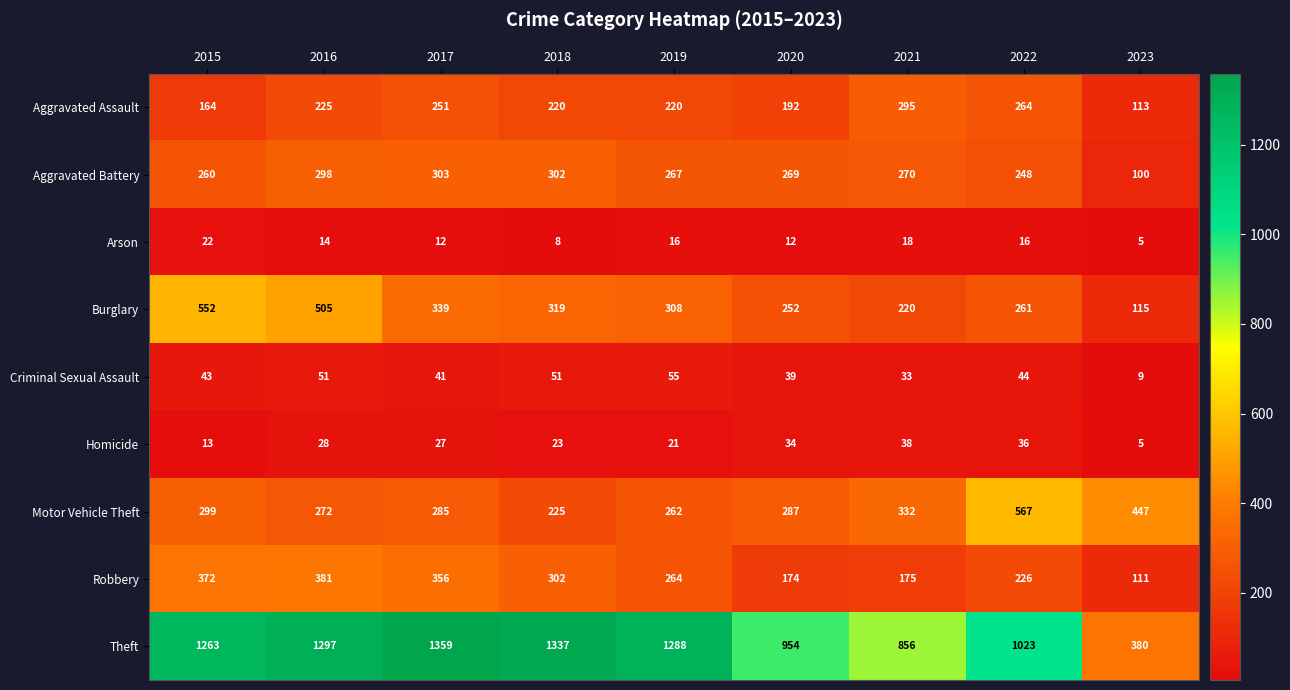

List the series in order of their peak value, highest first.

Theft, Motor Vehicle Theft, Burglary, Robbery, Aggravated Battery, Aggravated Assault, Criminal Sexual Assault, Homicide, Arson